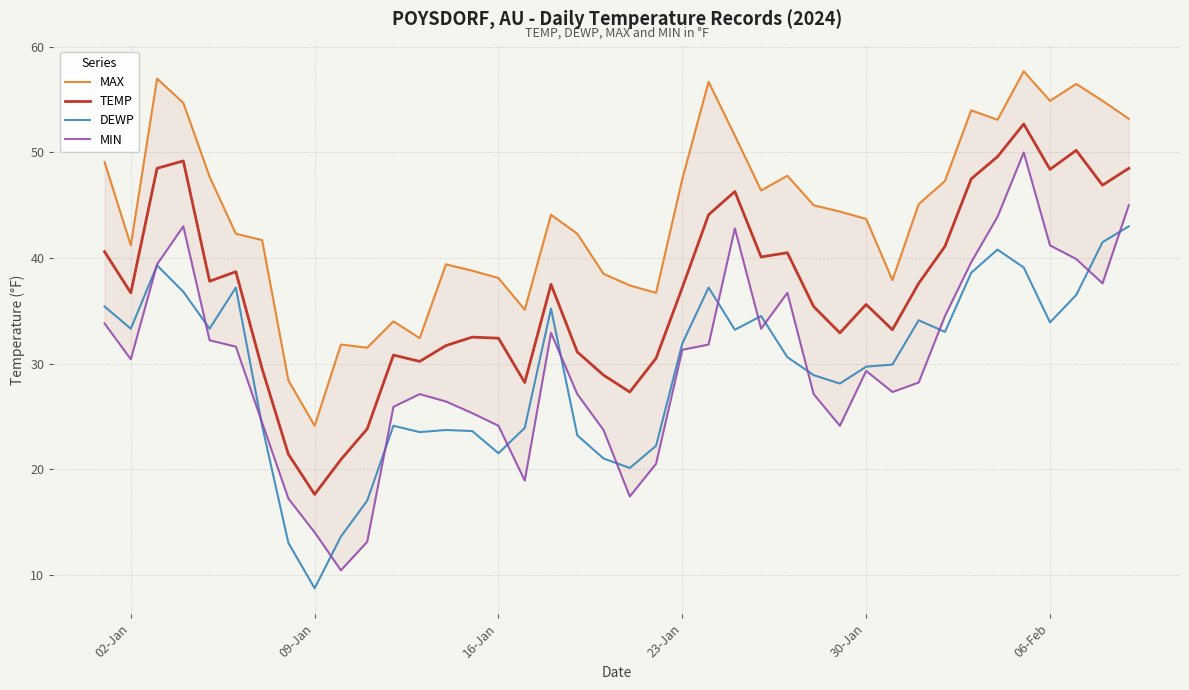

What is the lowest value of the DEWP series?

8.7